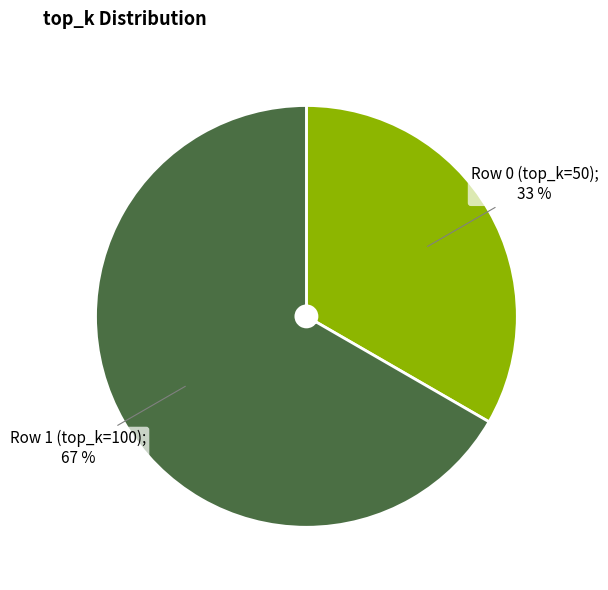

To the nearest percent, what is the average slice percentage?

50%